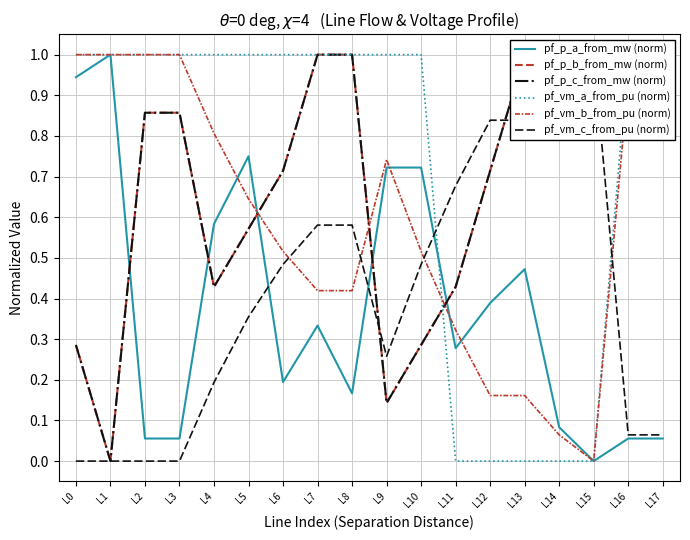

Is it true that pf_vm_a_from_pu (norm) equals 0.0 at L13?

True